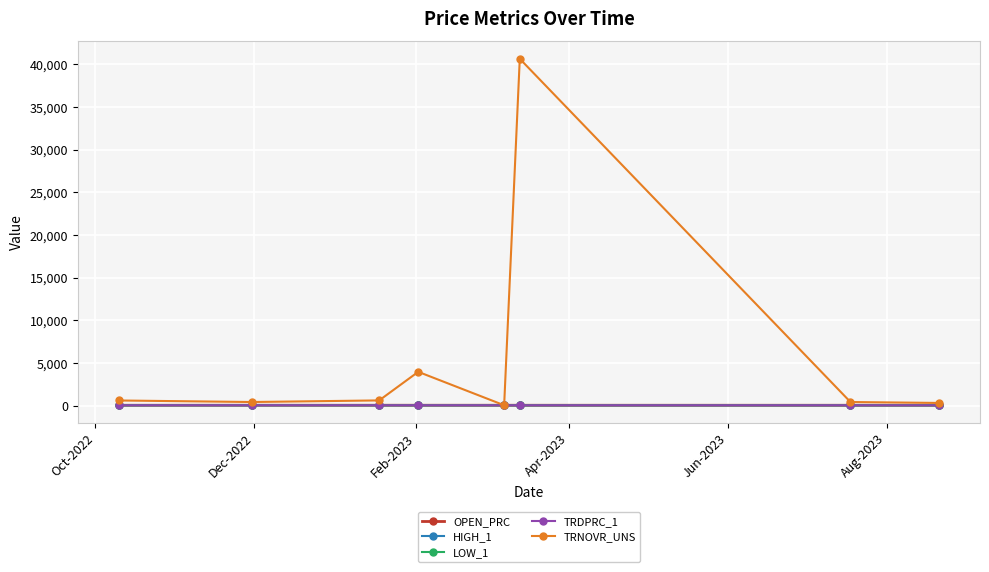

Is this an area chart (filled region under the line)?

No